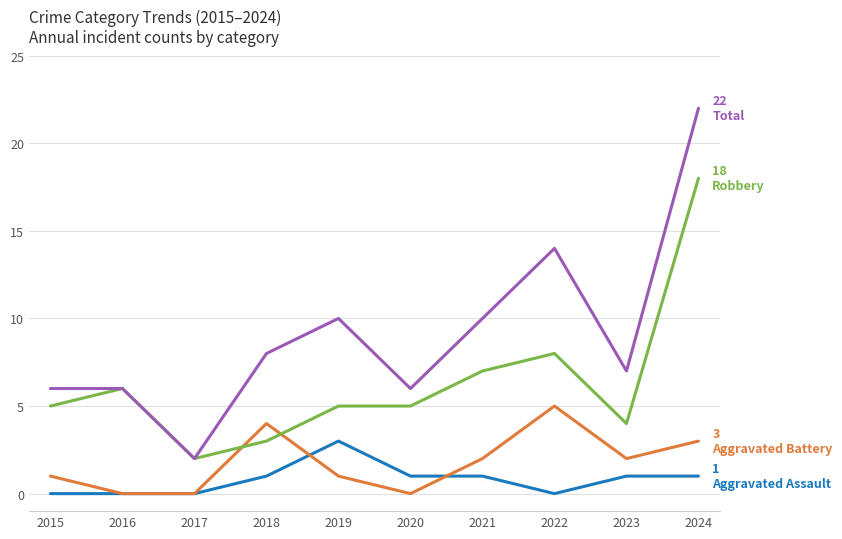

What is the spread (max minus min) of values at 2019?

9